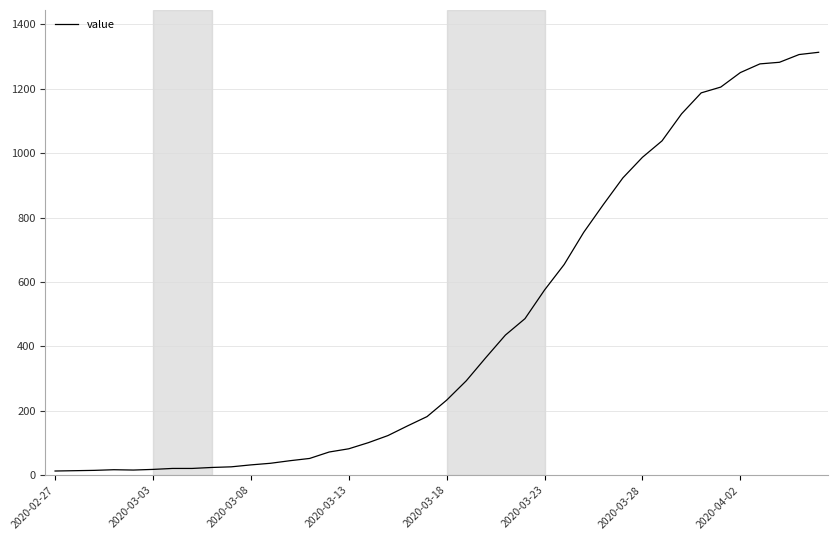

What is the average value?

465